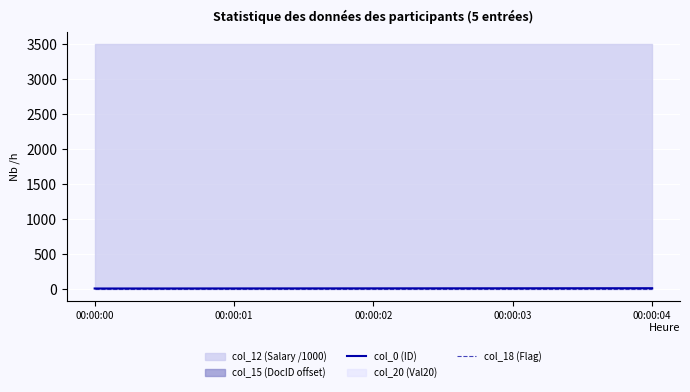

At which category does the chart reach its minimum across all series?

00:00:00